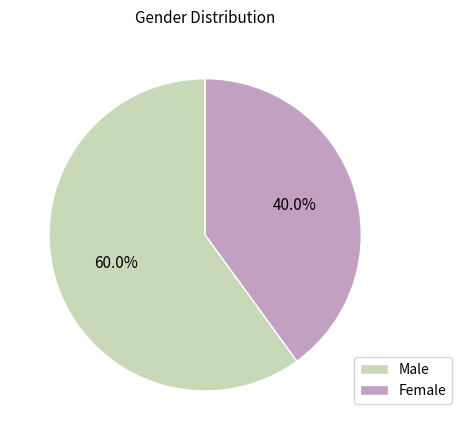

Which category has the biggest portion of the pie?

Male